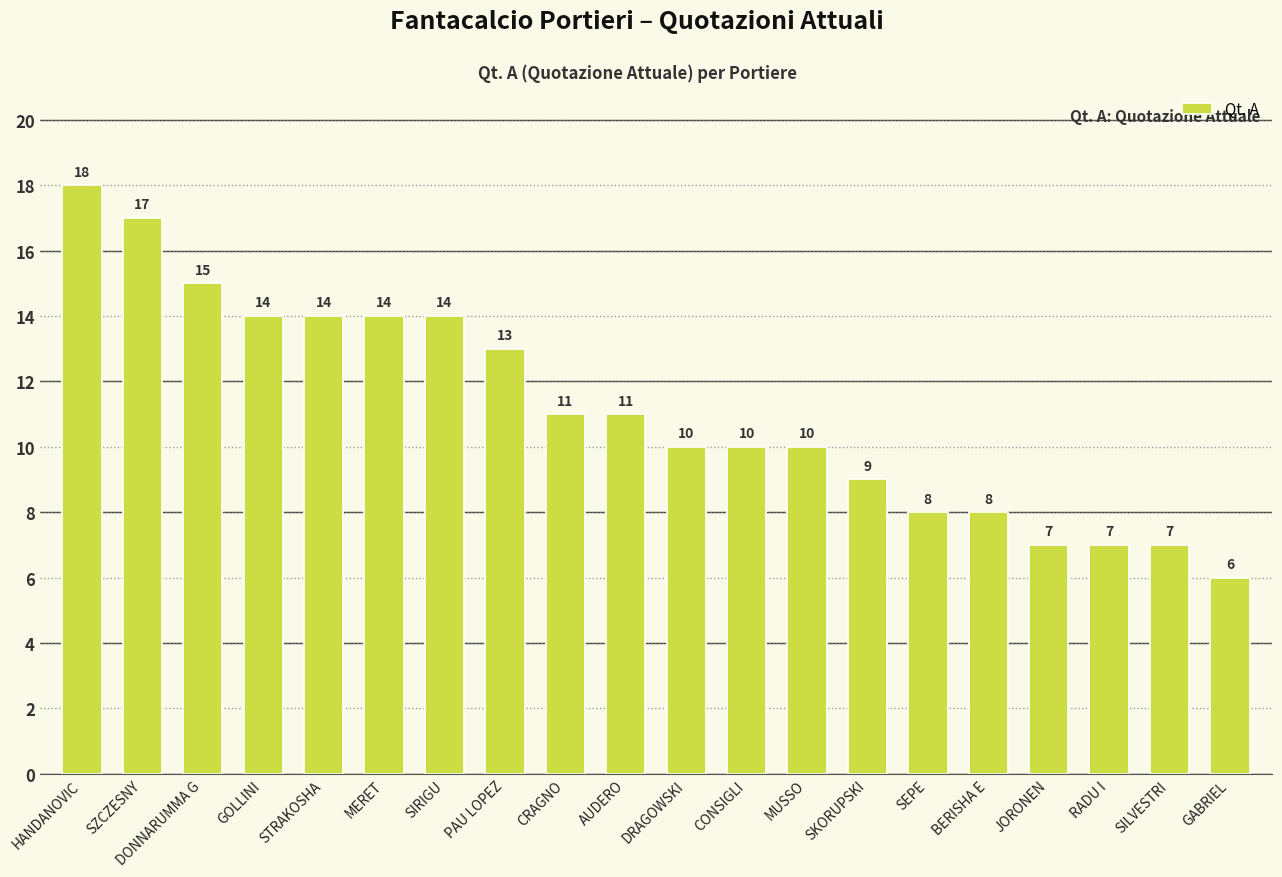

Count the number of categories in the chart.

20